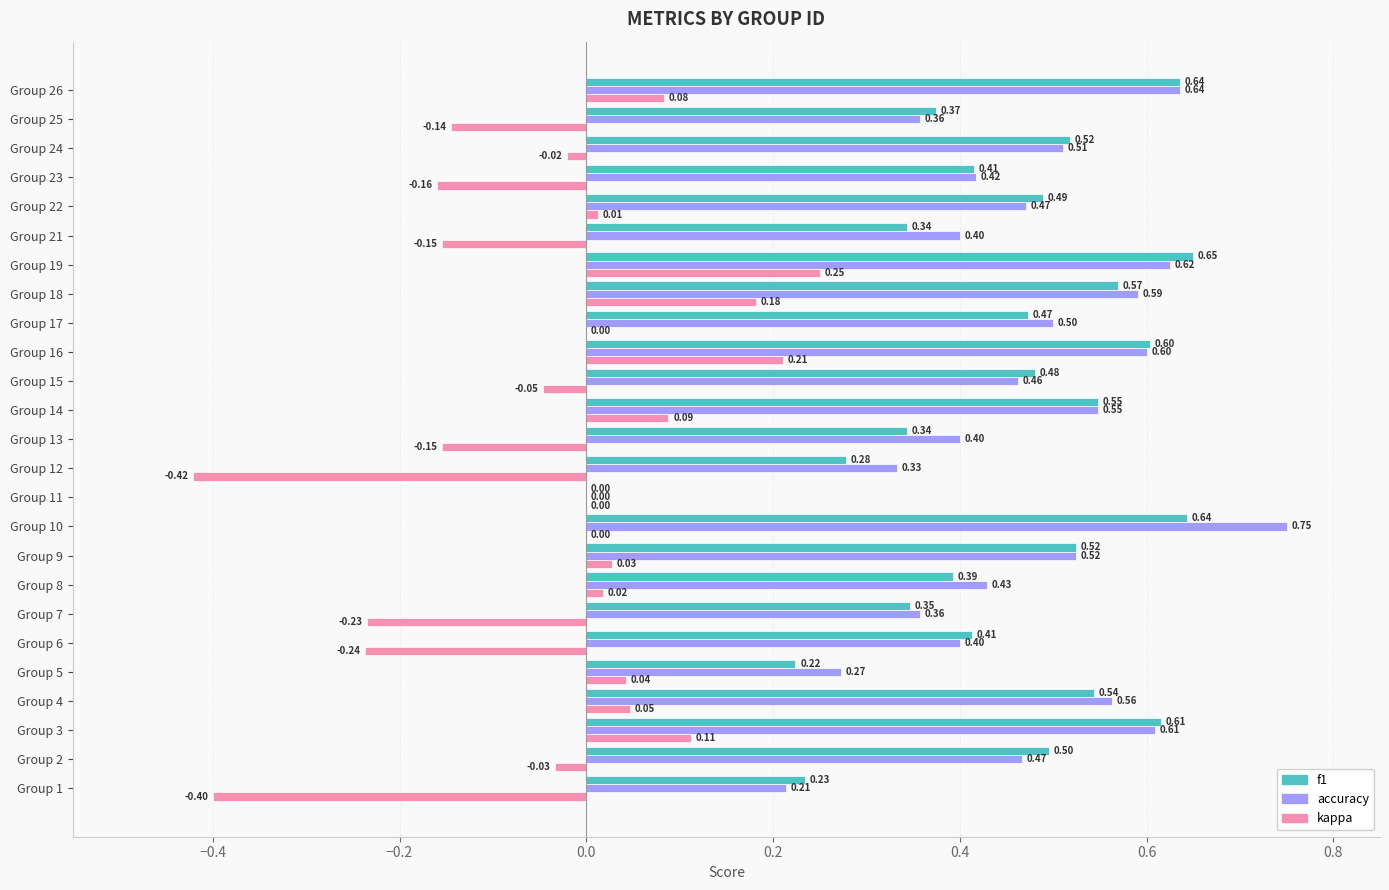

Count the number of data series in this chart.

3